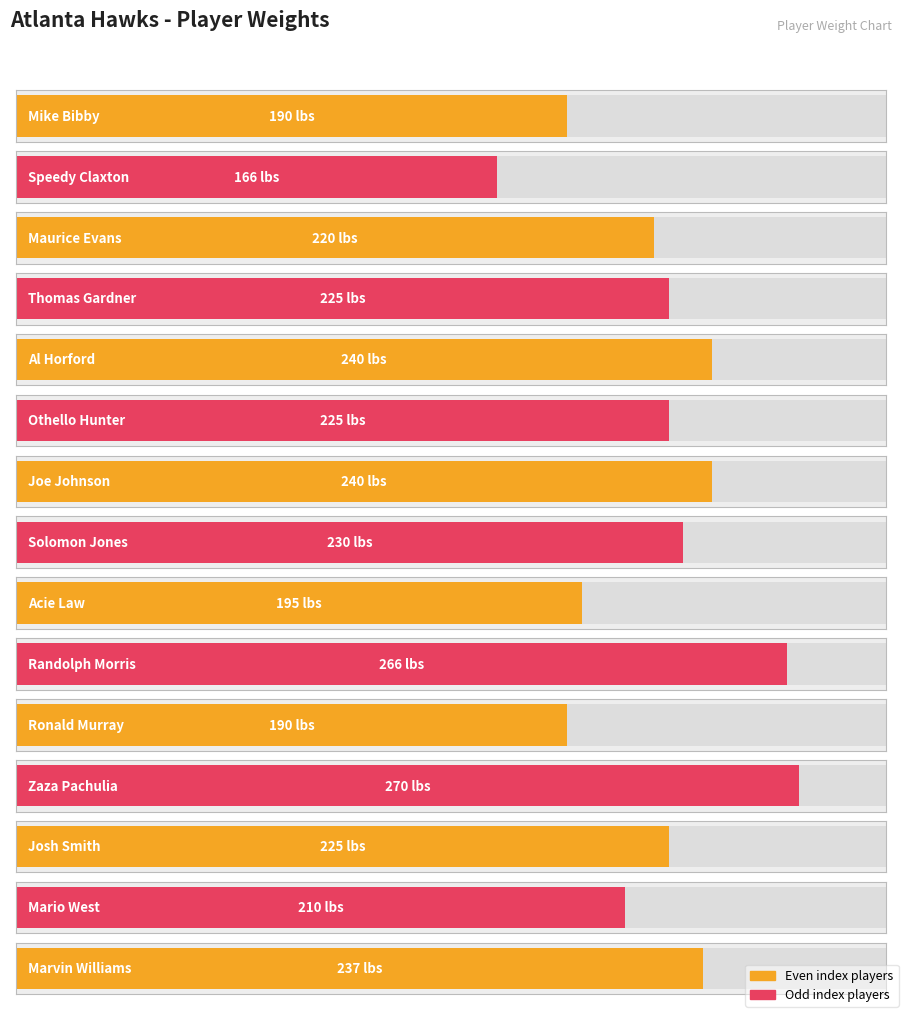

What is the smallest value displayed?

166